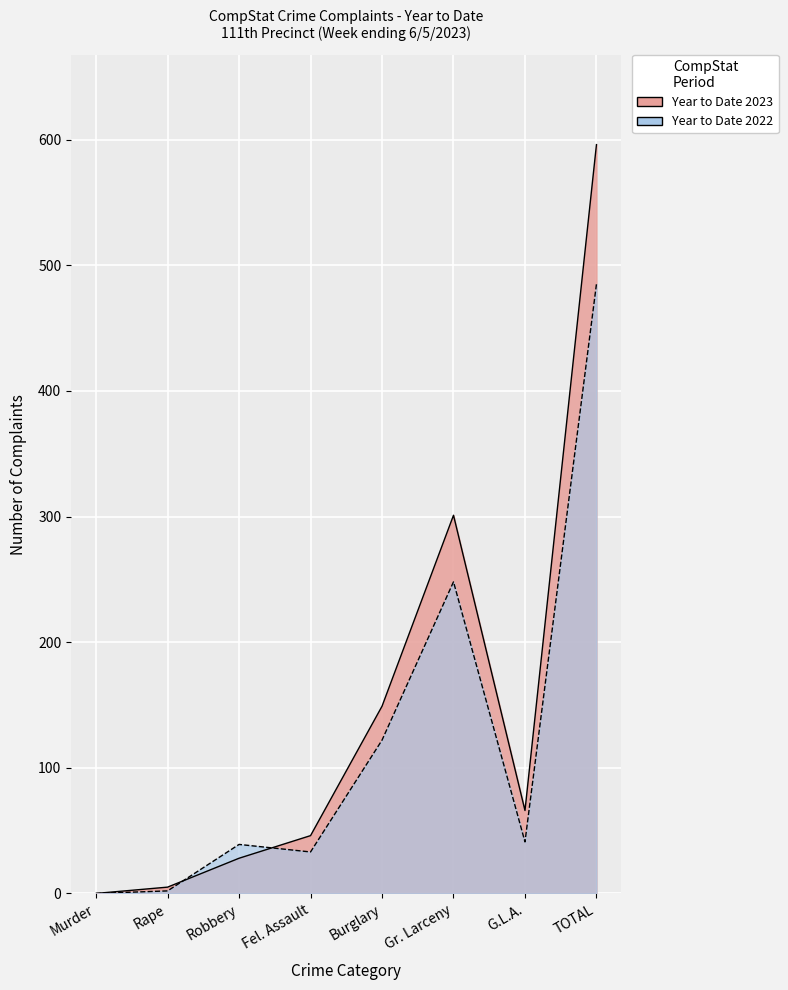

Between Robbery and TOTAL, which is larger?

TOTAL